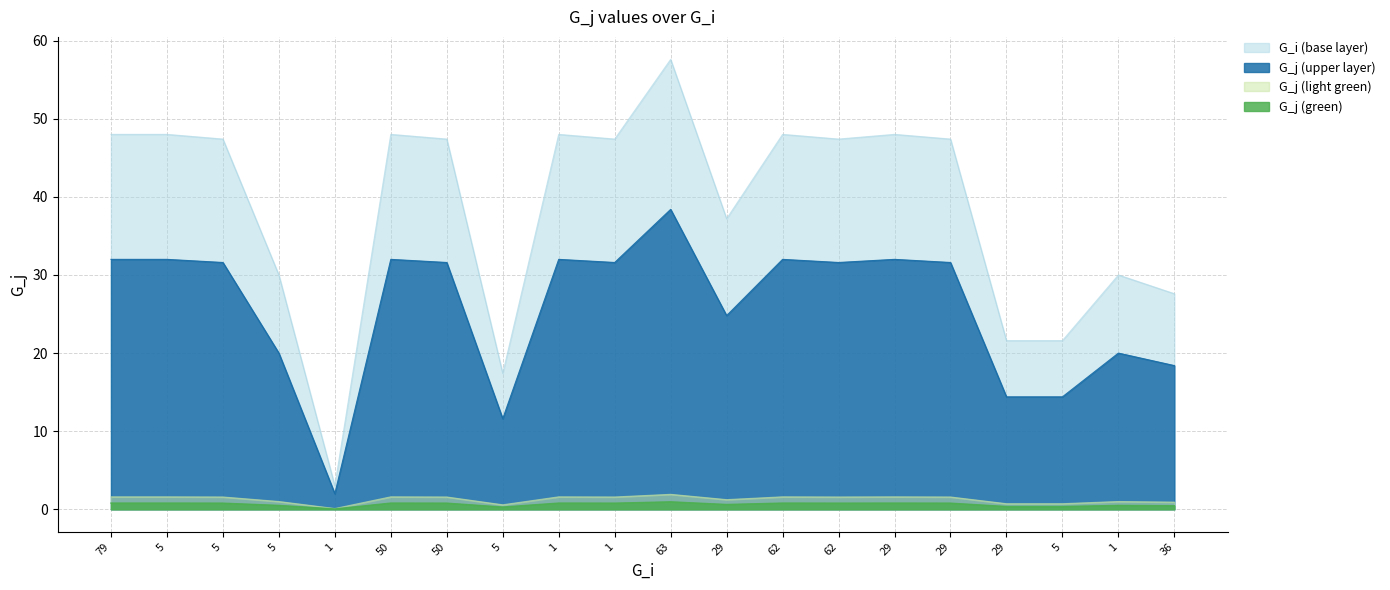

The value at 36 is 27.6. True or false?

True